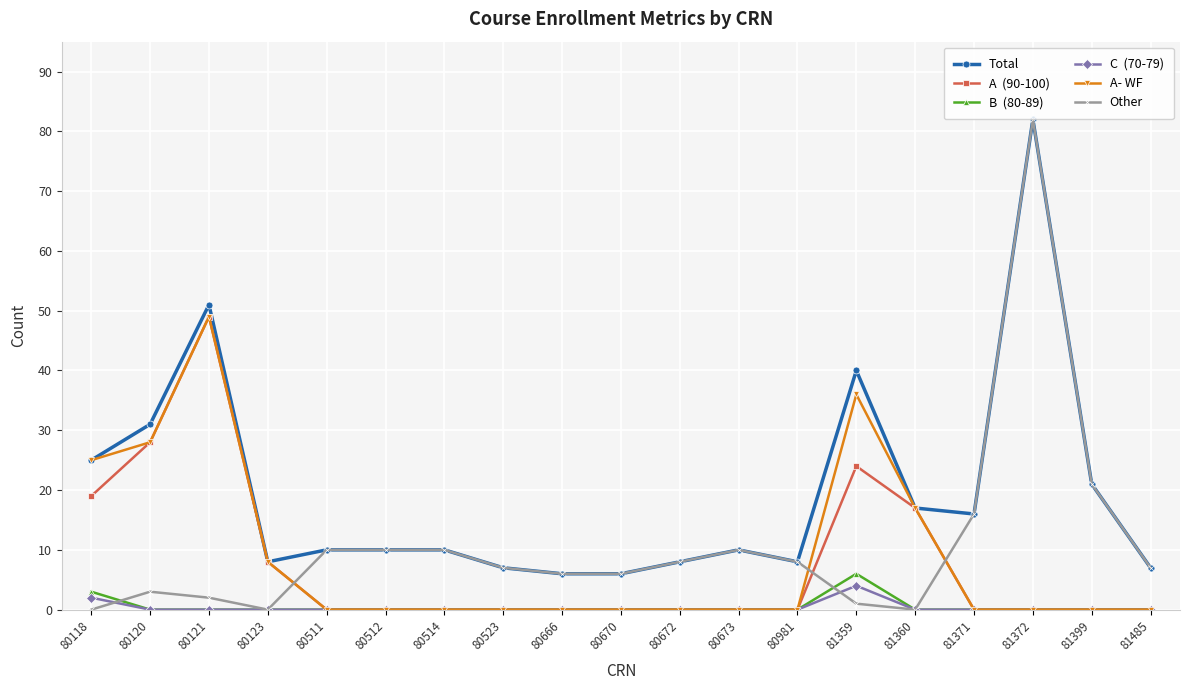

Count the number of categories in the chart.

19